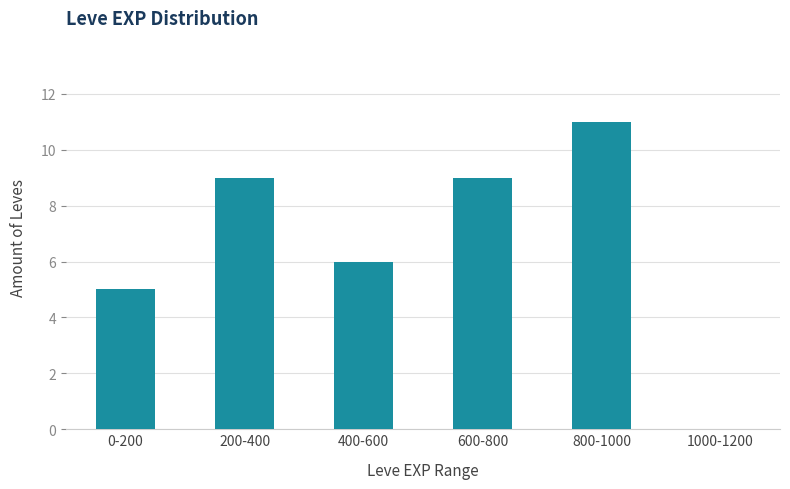

Reading left to right, list all the values displayed in this chart.

0-200=5	200-400=9	400-600=6	600-800=9	800-1000=11	1000-1200=0